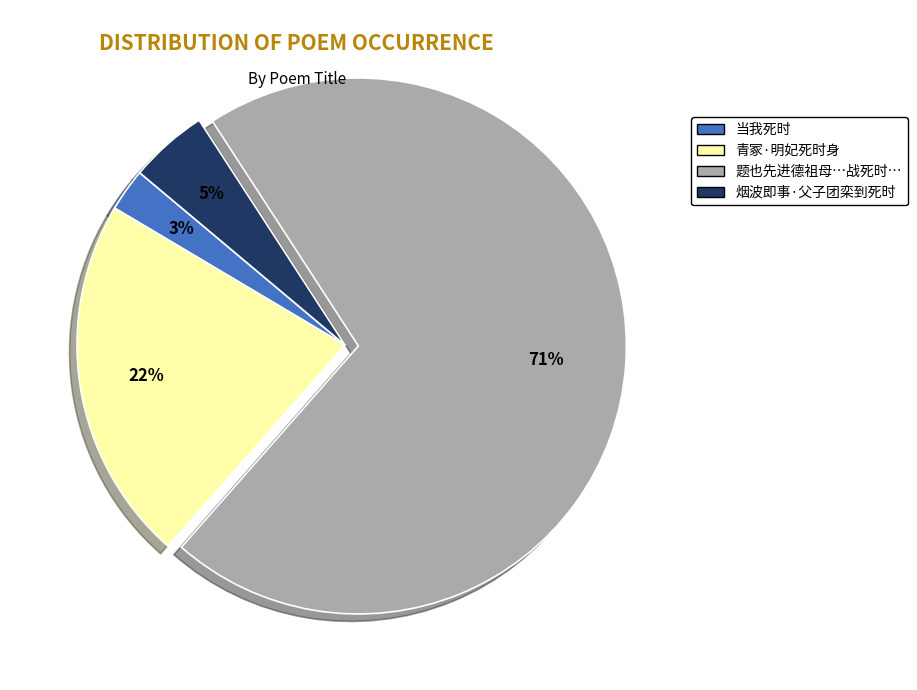

Does any single category account for the majority?

Yes